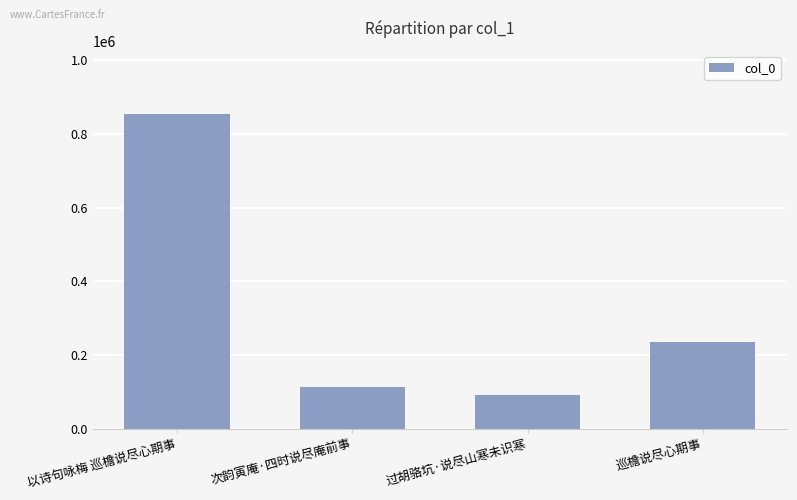

How many bars are there in total?

4